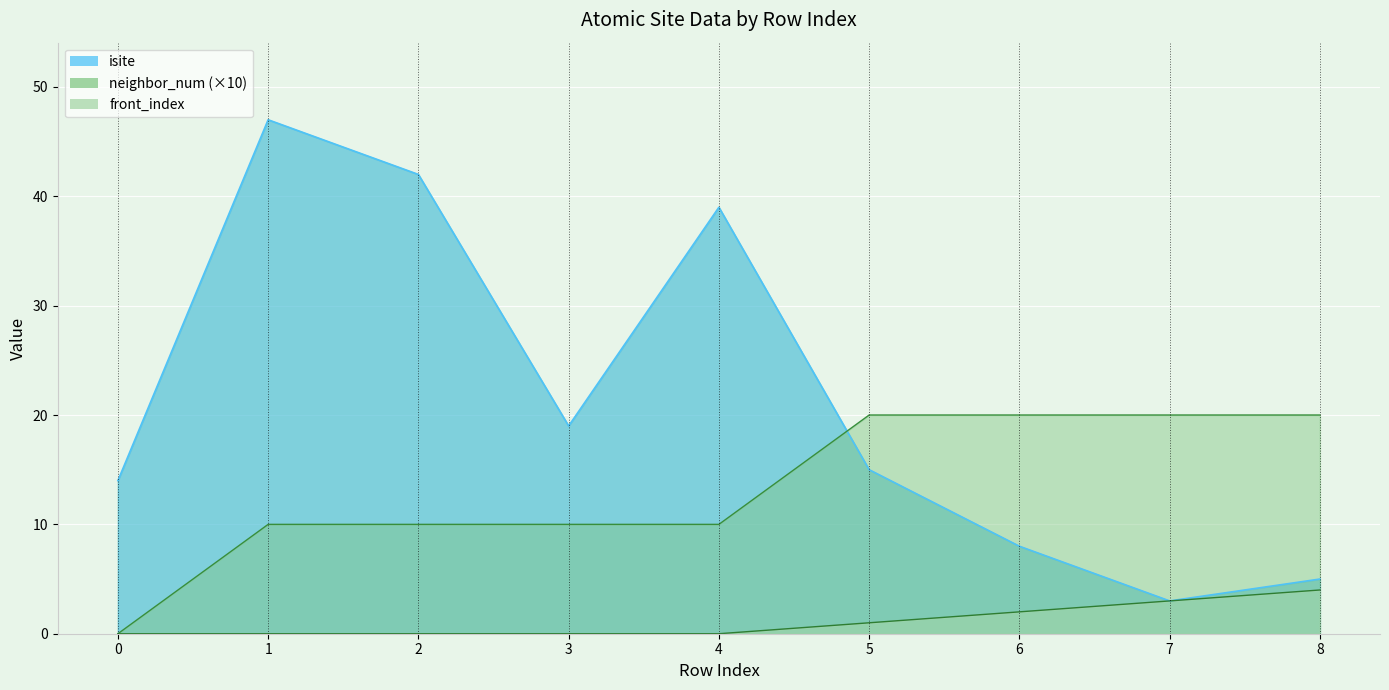

Count the number of data series in this chart.

3